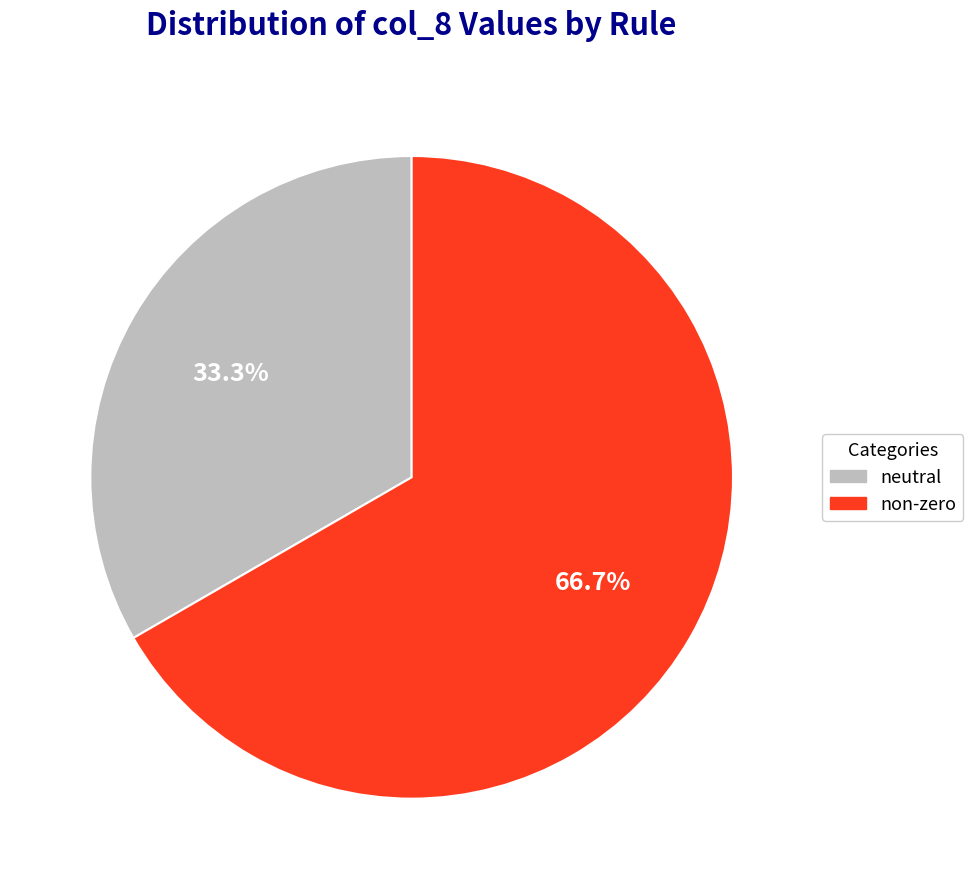

What is the majority slice?

non-zero